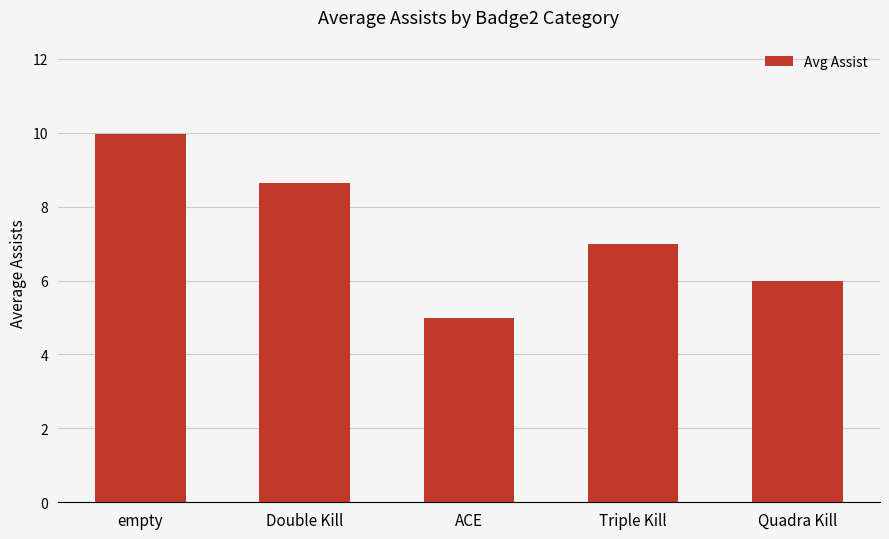

How many bars are there in total?

5